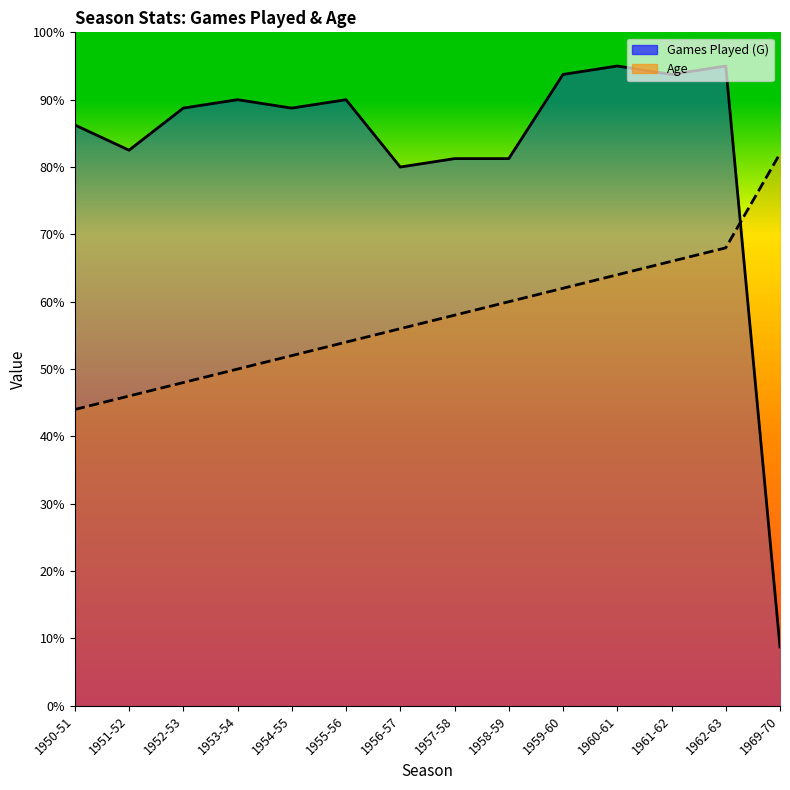

Reading left to right, what are all the values shown in this chart?

Games Played (G): 86.2	82.5	88.8	90.0	88.8	90.0	80.0	81.2	81.2	93.8	95.0	93.8	95.0	8.8
Age: 44.0	46.0	48.0	50.0	52.0	54.0	56.0	58.0	60.0	62.0	64.0	66.0	68.0	82.0